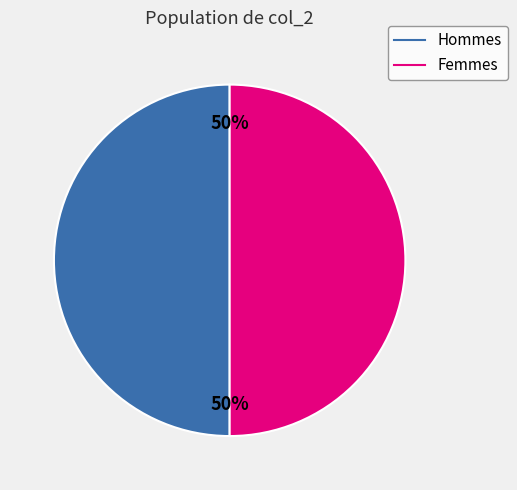

To the nearest percent, what is the average slice percentage?

50%